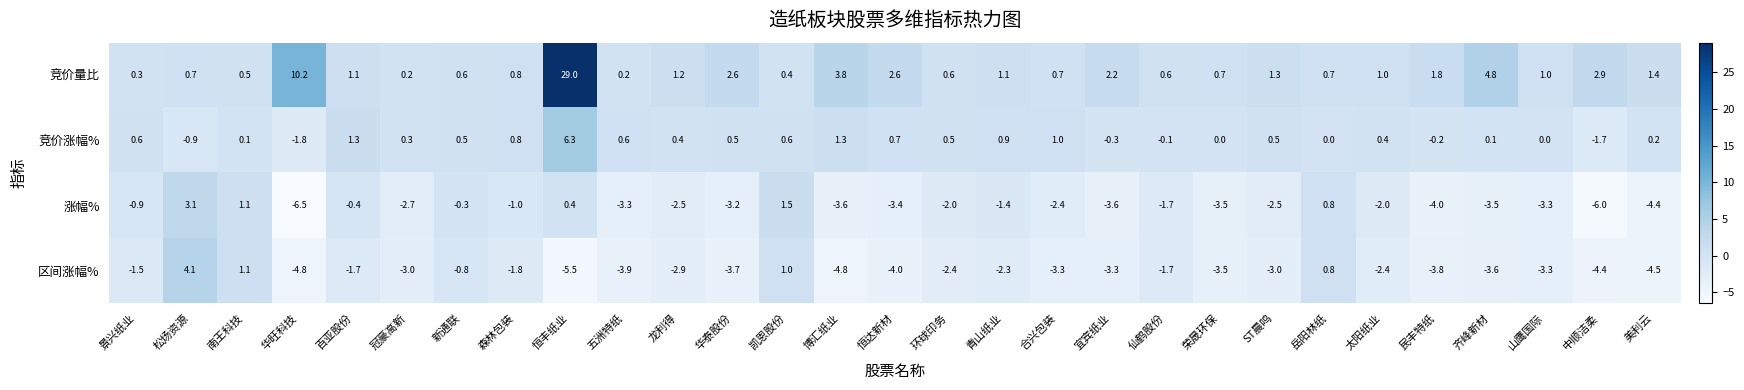

True or false: 竞价量比 has a value of 0.6 at 环球印务.

True